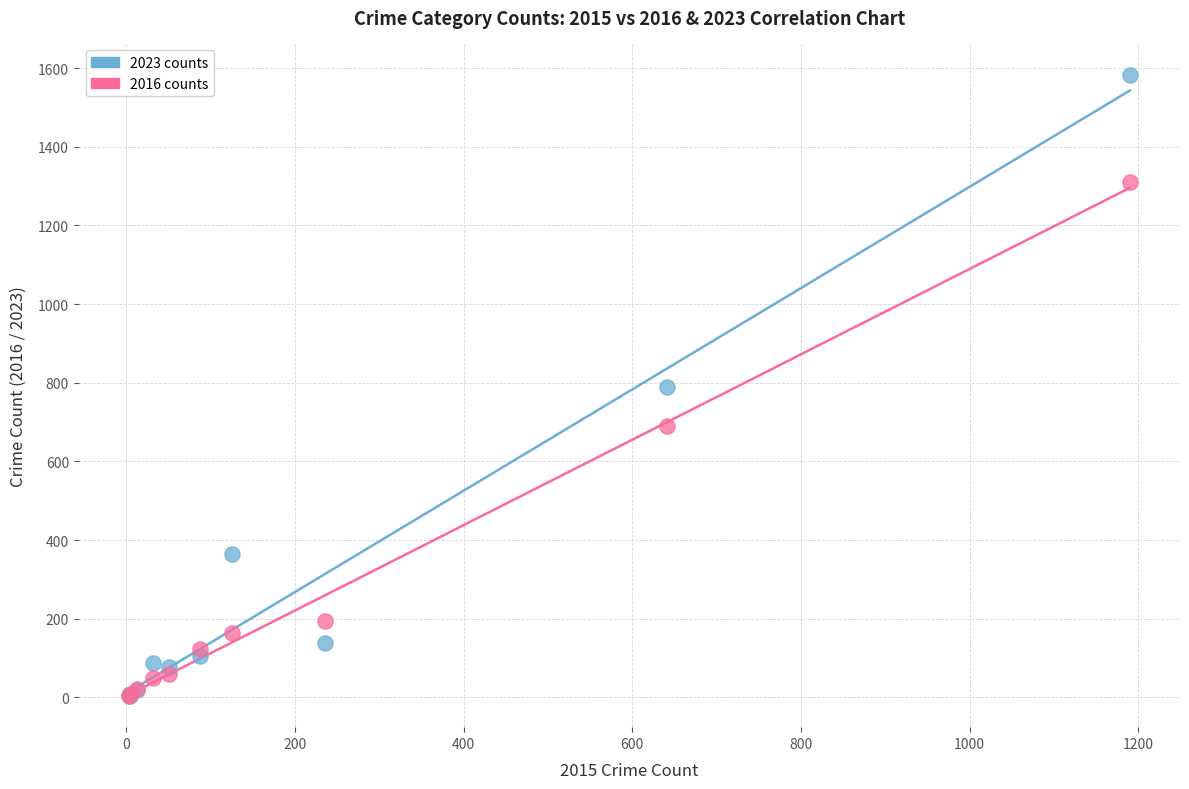

What are all the series names shown in the legend?

2023 counts, 2016 counts